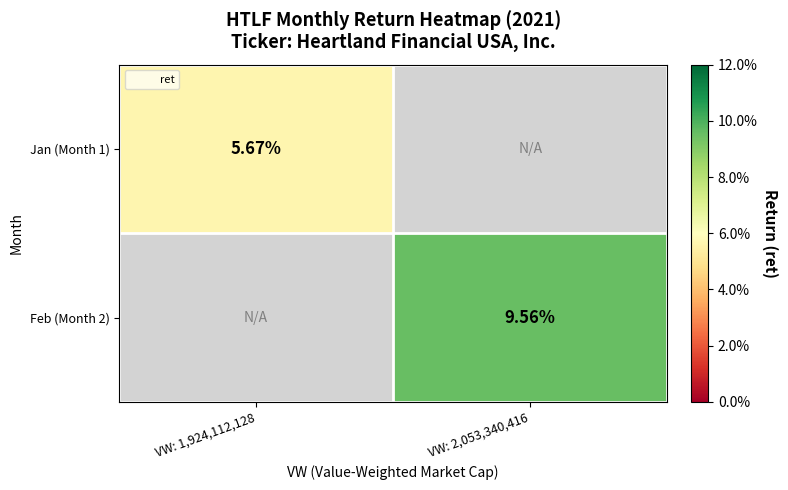

At which label does Feb (Month 2) reach its minimum?

VW: 1,924,112,128